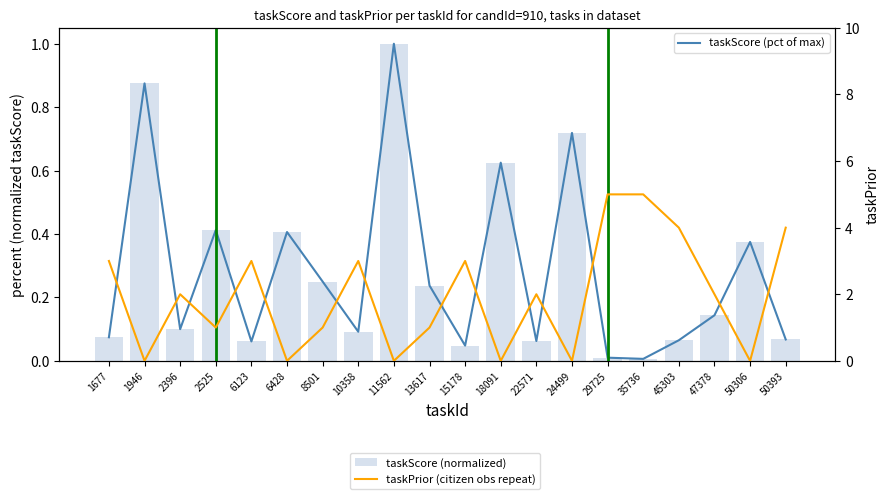

At how many categories does at least one series exceed 1?

11